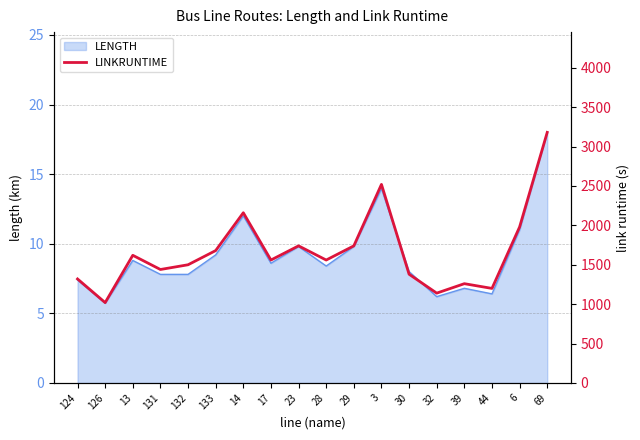

What is the sum of all values?

30000